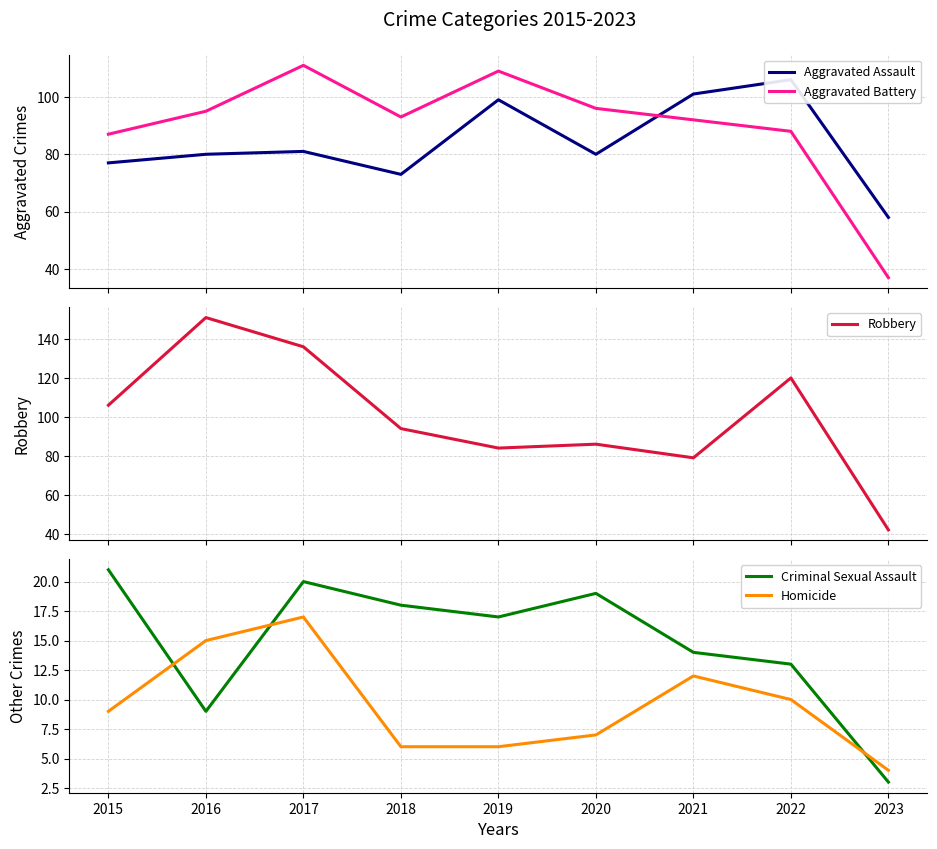

Read the Aggravated Assault value at 2022, to the nearest 10.

110